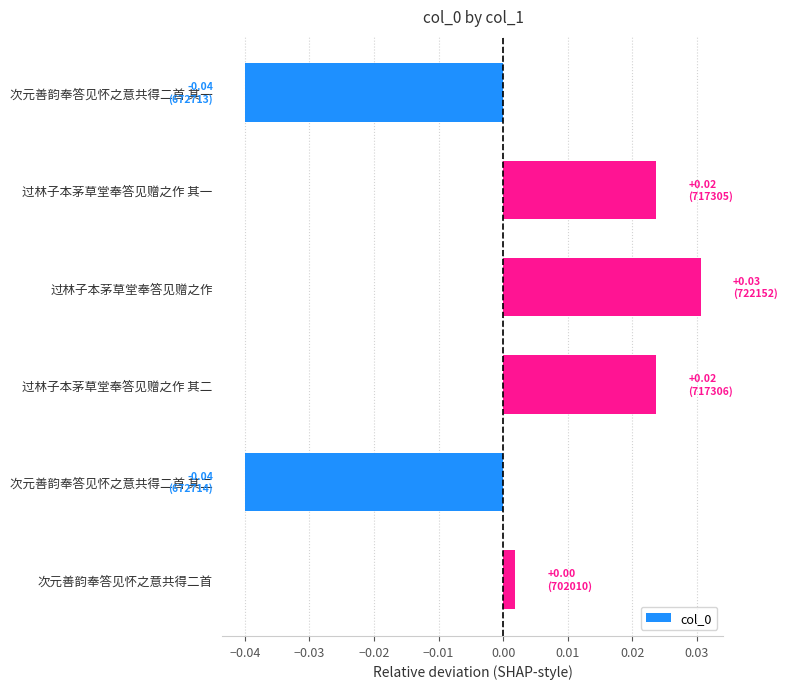

True or false: the data shows -0.1 at 次元善韵奉答见怀之意共得二首 其二.

False